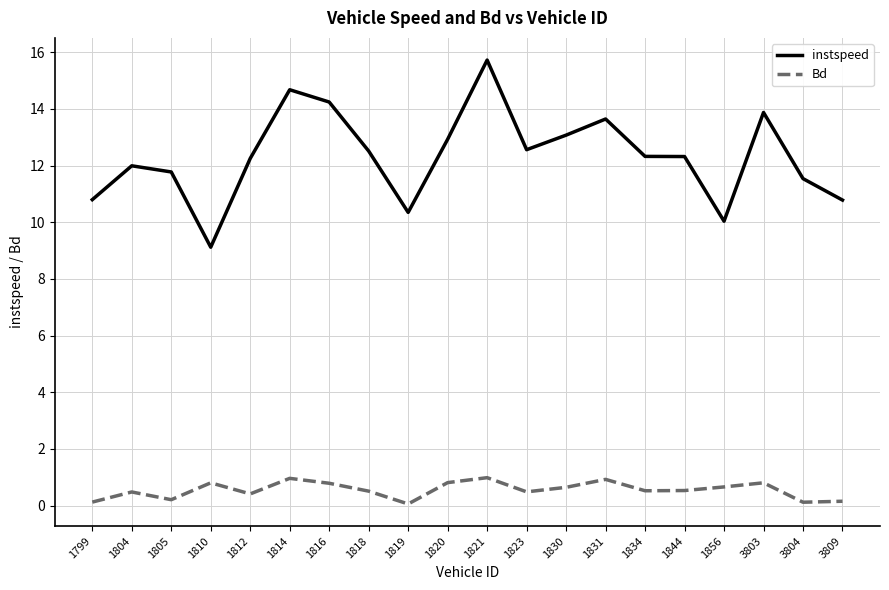

Rank the series by their maximum value, from lowest to highest.

Bd, instspeed